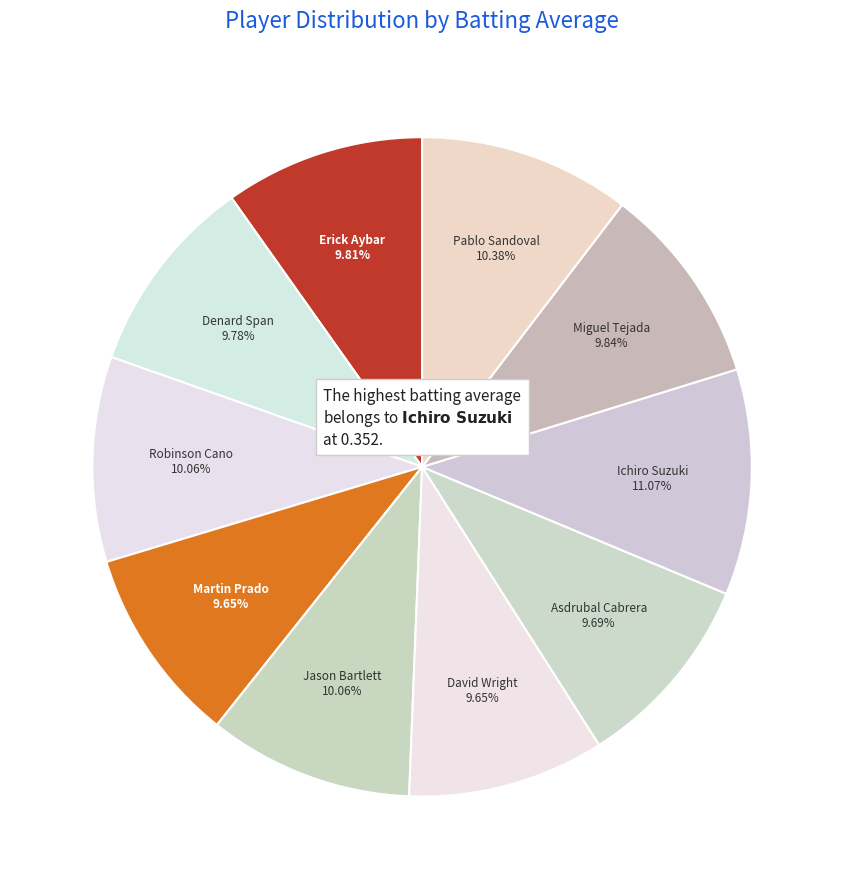

Is Asdrubal Cabrera the majority of the pie?

No